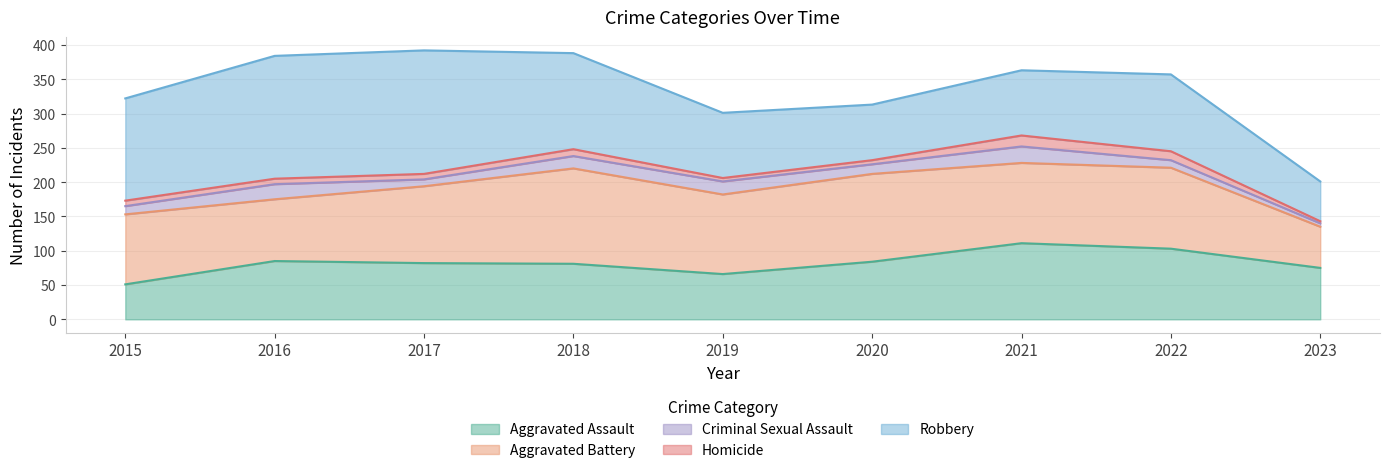

At how many categories does at least one series exceed 146?

3